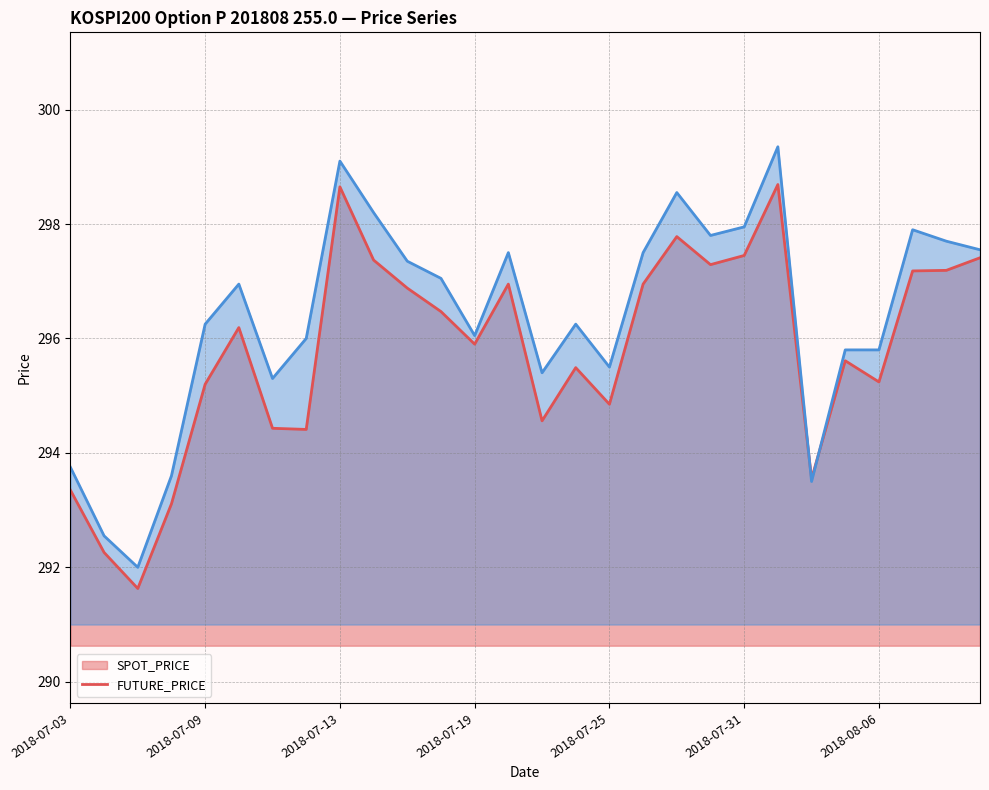

How many lines are shown in the chart?

2